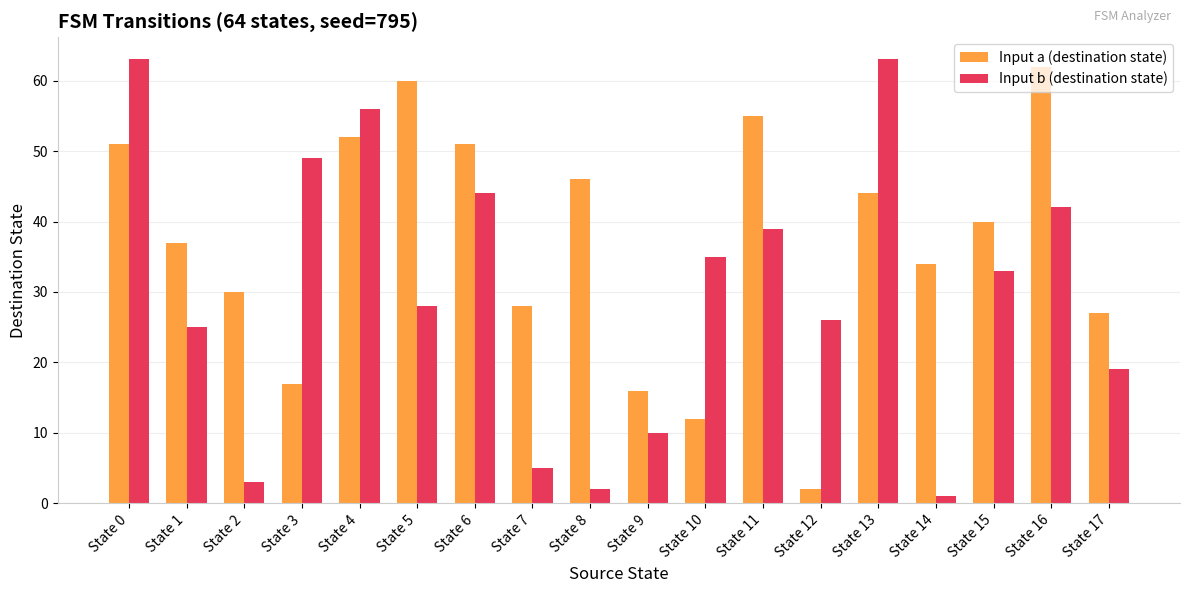

How many bars are there in each group?

2